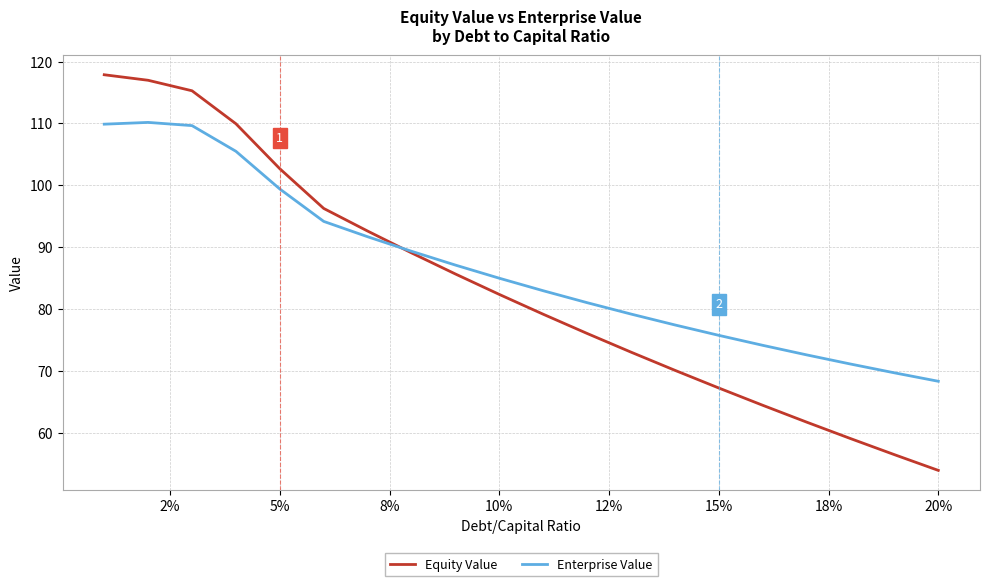

How many values in the Equity Value series are below 82?

10